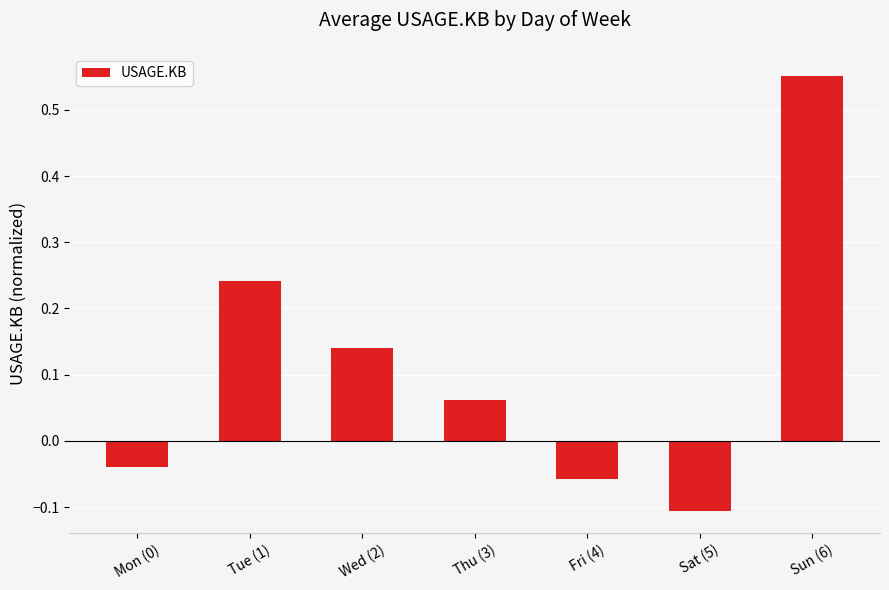

Count the number of categories in the chart.

7